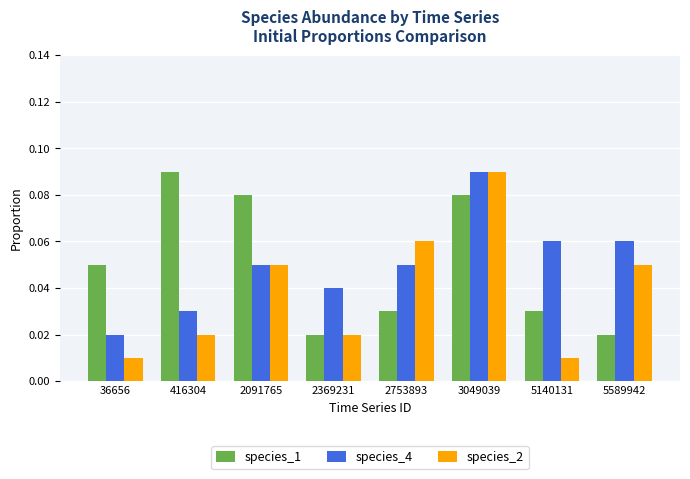

At how many categories does at least one series exceed 0?

8